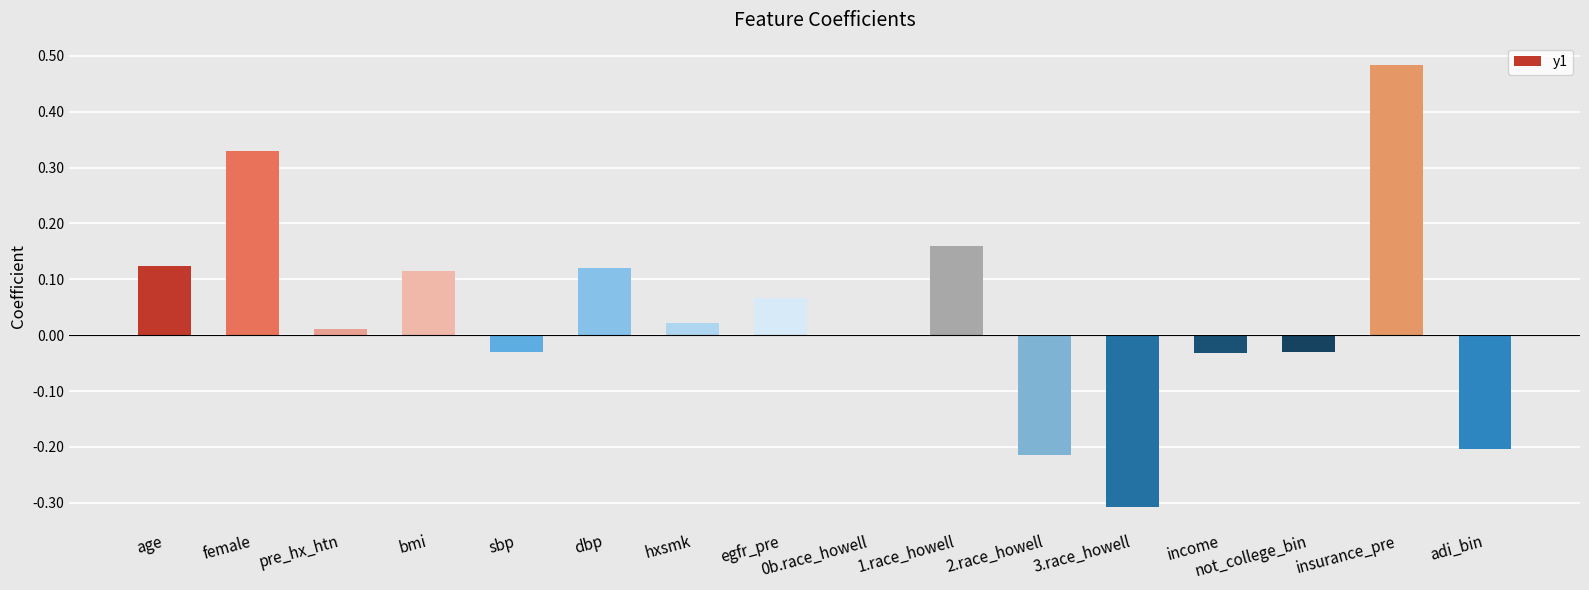

At which category does the chart reach its peak across all series?

insurance_pre